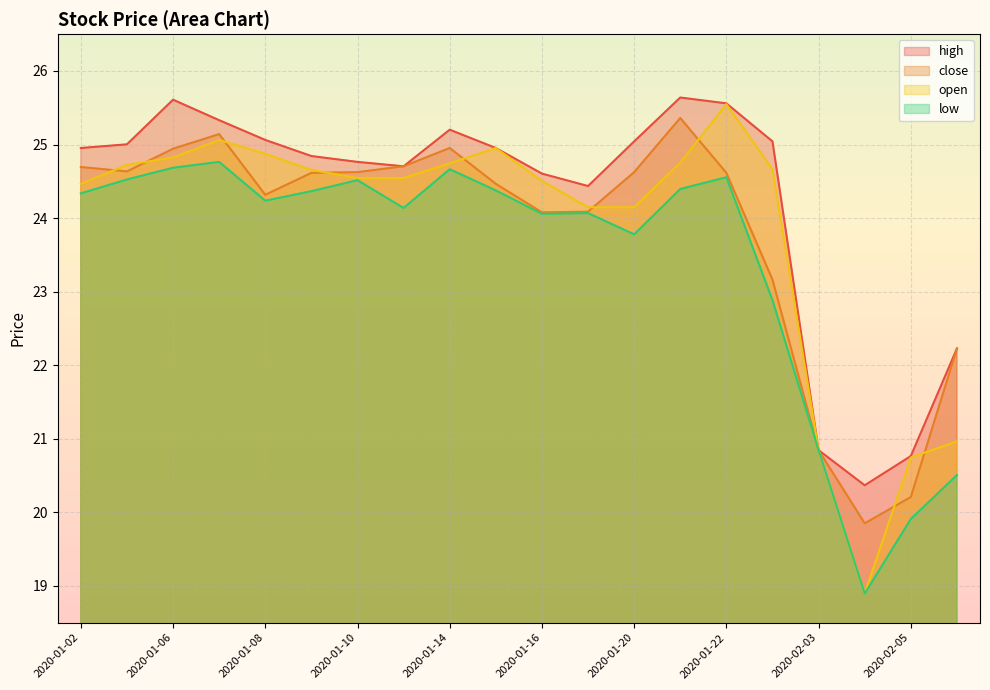

What is the sum of all low values?

468.5